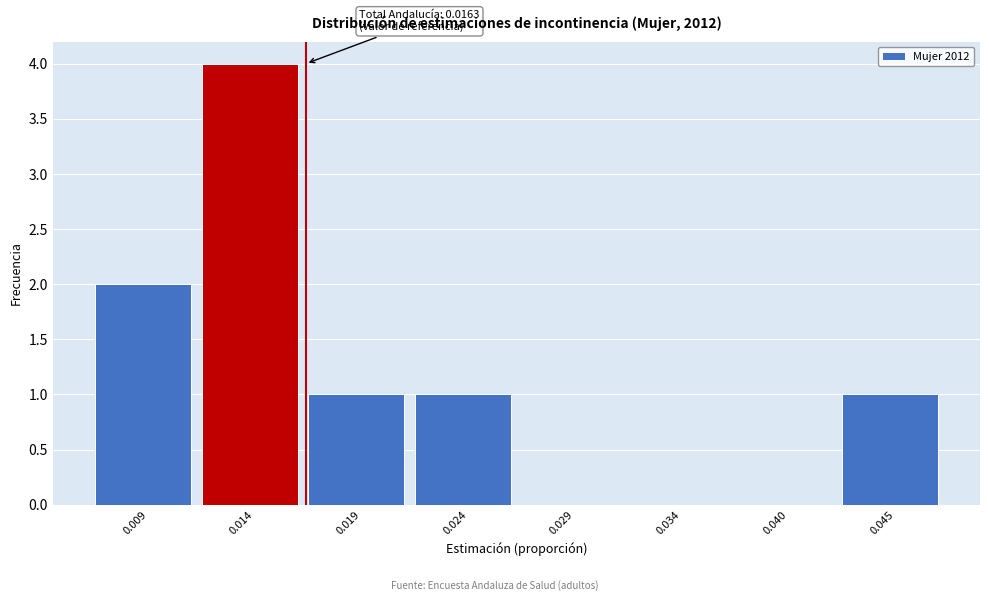

Over which range of the x-axis is the bar tallest?

0.011 to 0.016